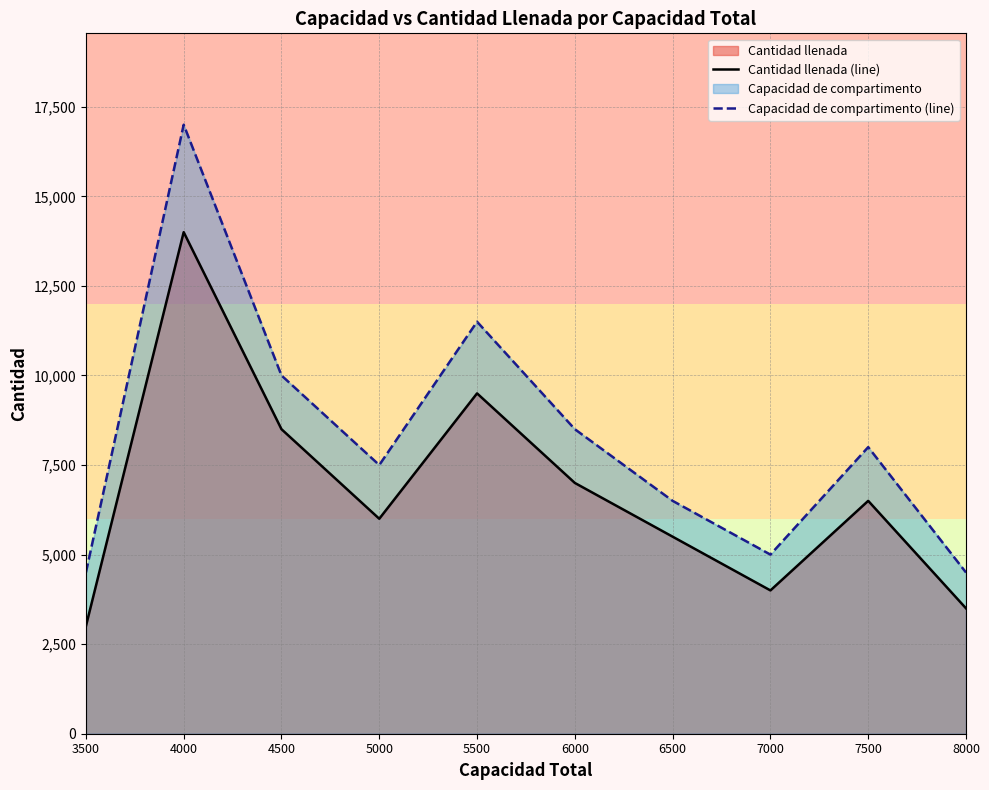

Is it true that Cantidad llenada (line) equals 7185 at 7000?

False